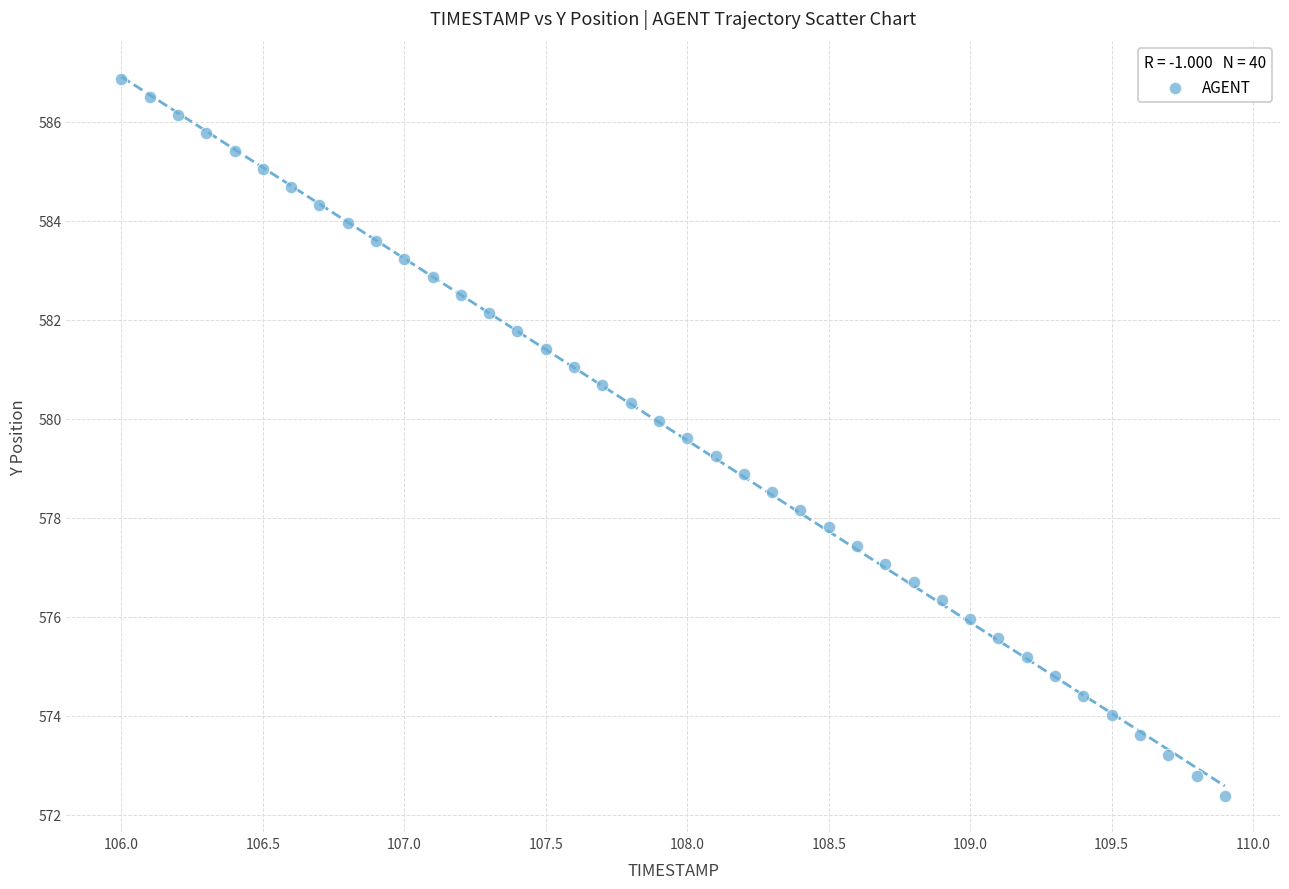

What is the range of X values (max minus min)?

3.9